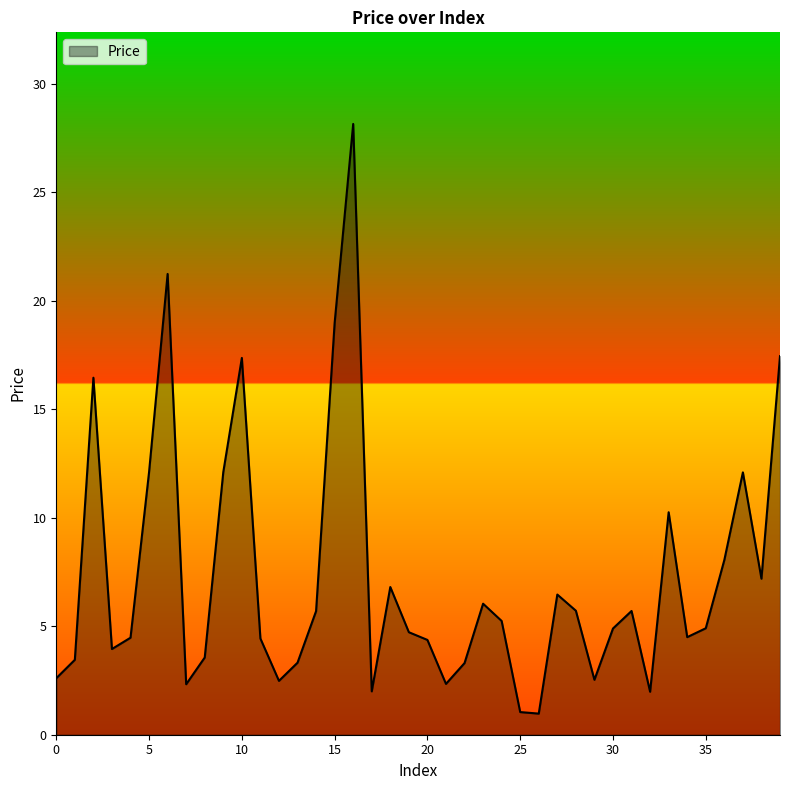

What is the minimum value shown in the chart?

1.0